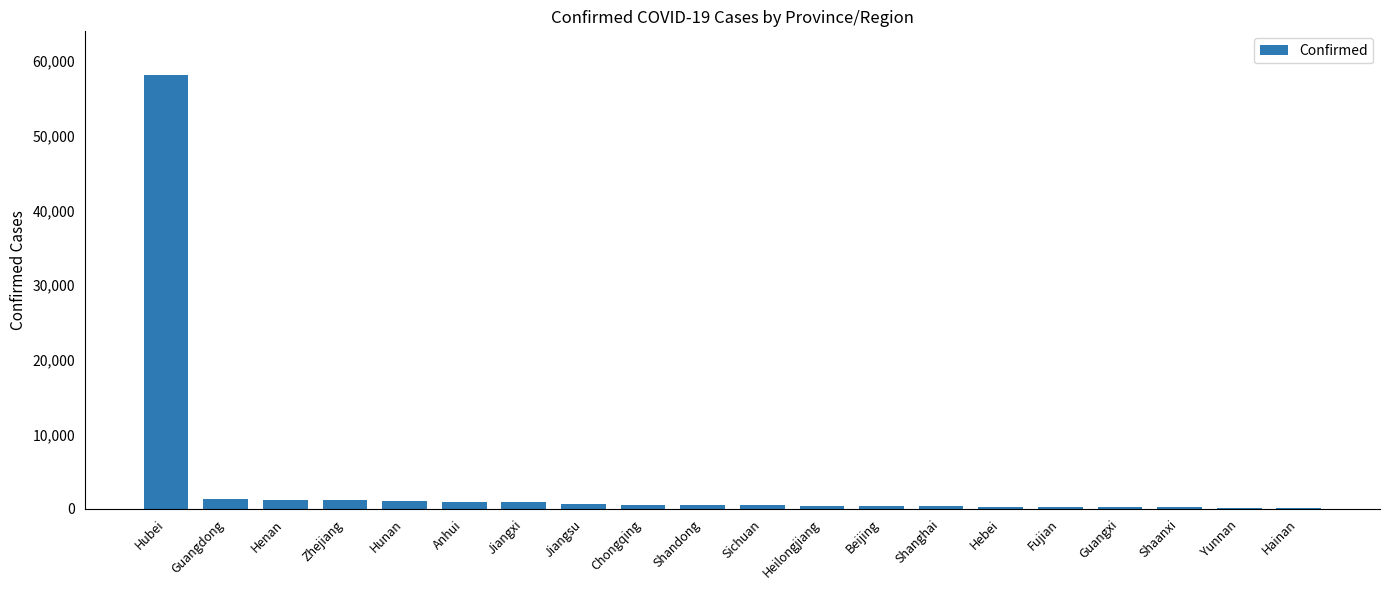

At which category does the chart reach its peak across all series?

Hubei